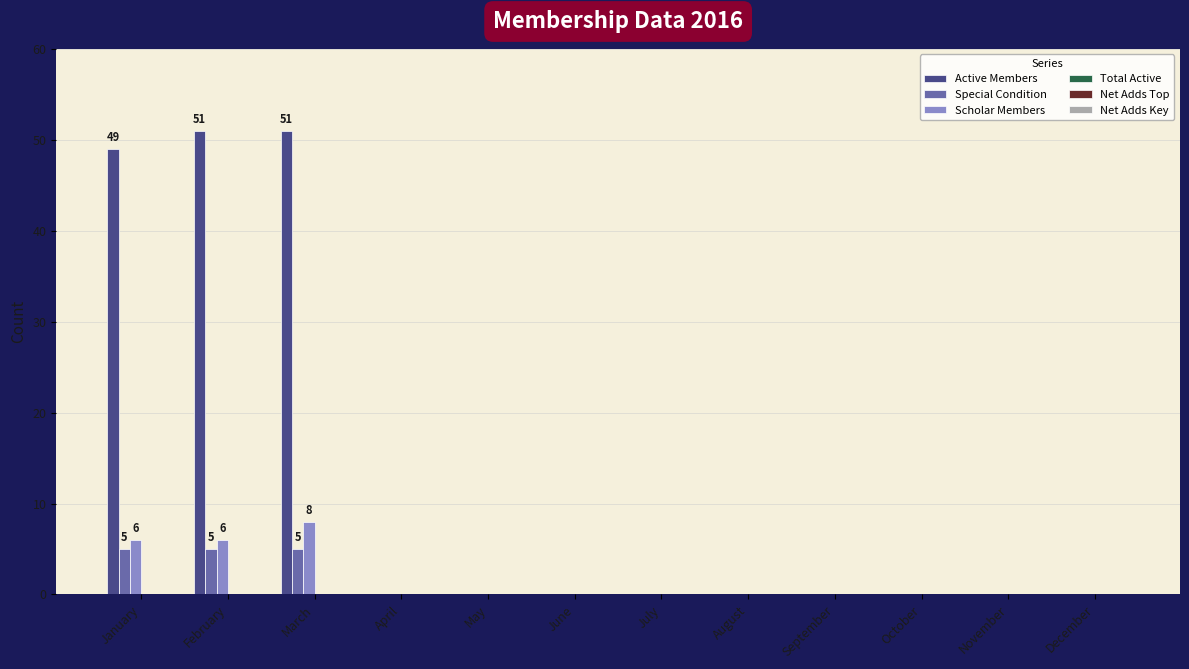

True or false: Active Members has a value of 51 at February.

True